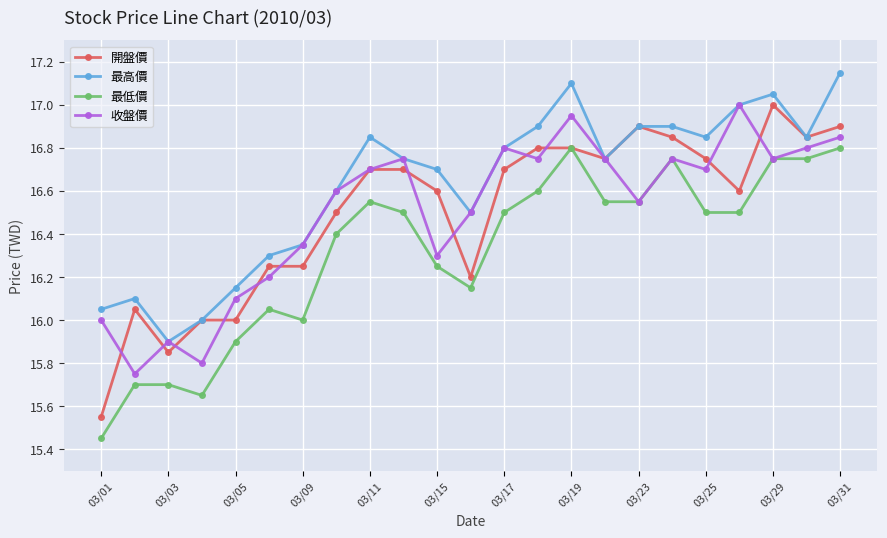

What is the minimum value for 最高價?

15.9